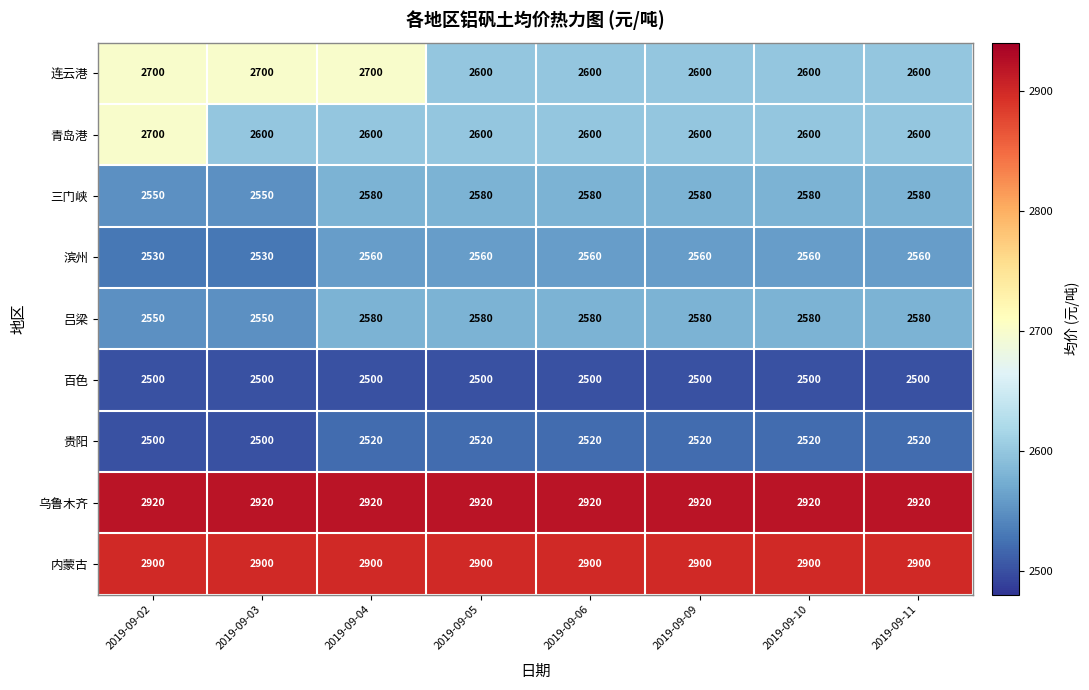

Read the 滨州 value at 2019-09-06.

2560